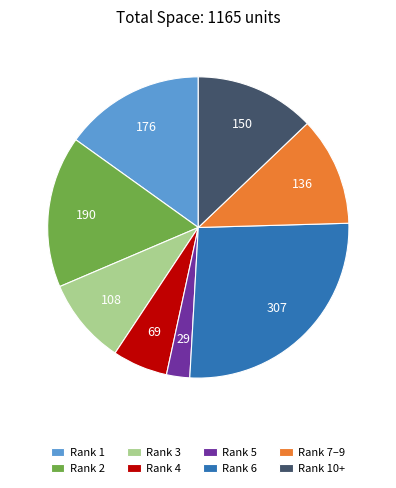

How many segments does this pie chart have?

8